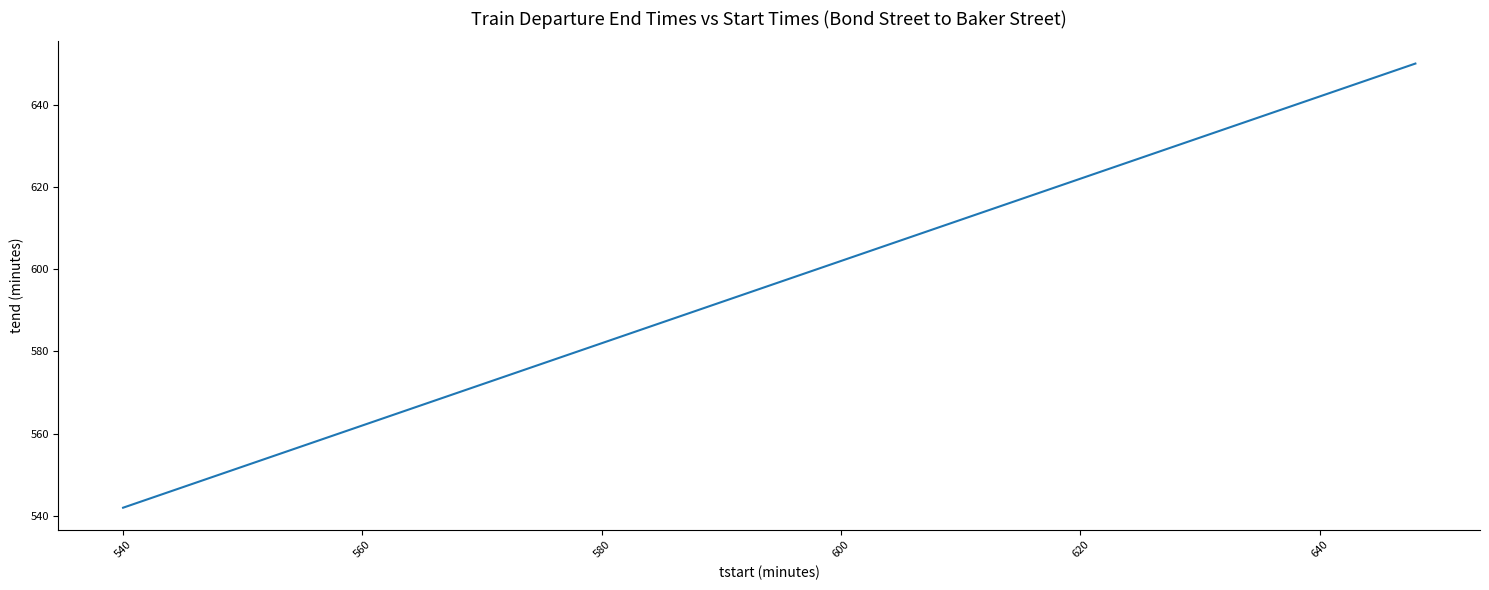

What is the minimum value shown in the chart?

542